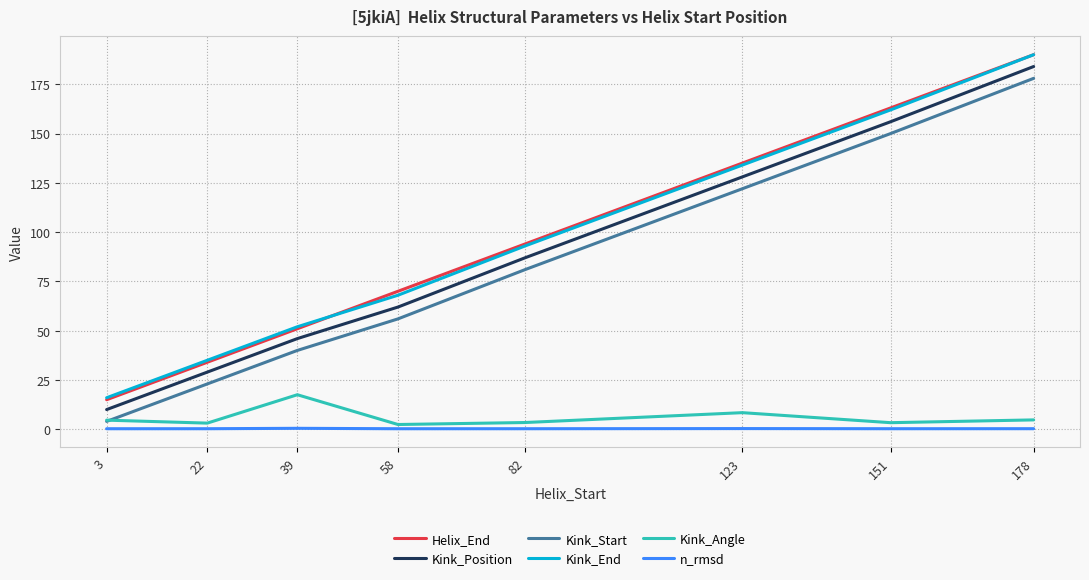

True or false: Kink_End and n_rmsd cross at least once.

False